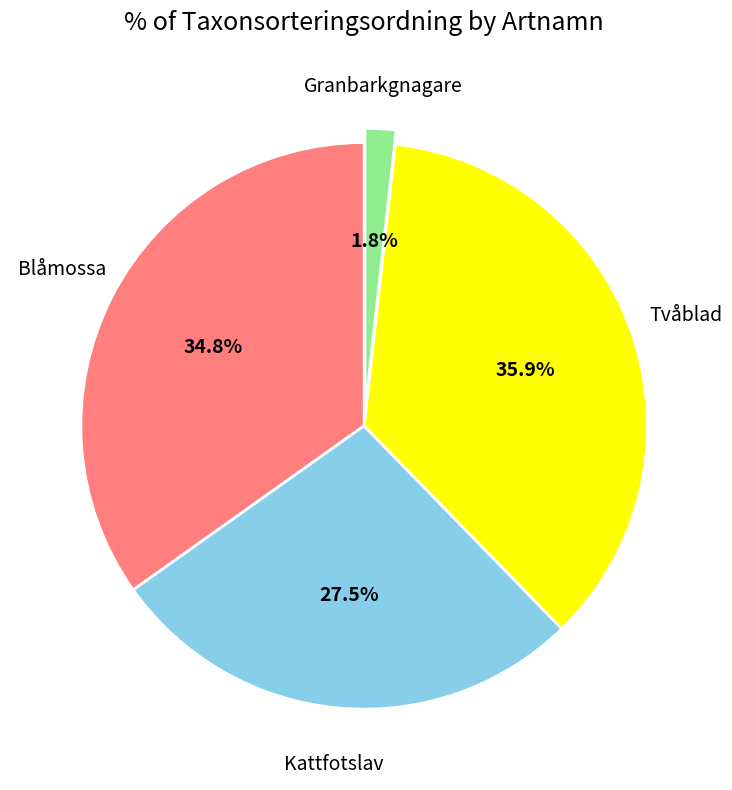

Is there any slice that represents more than half of the pie?

No